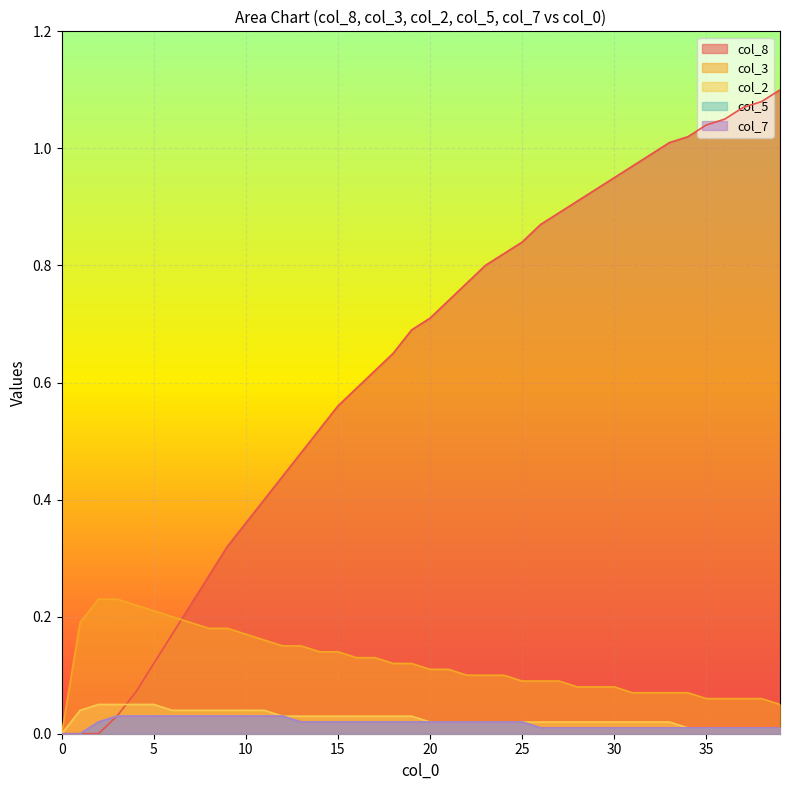

How many lines are shown in the chart?

5